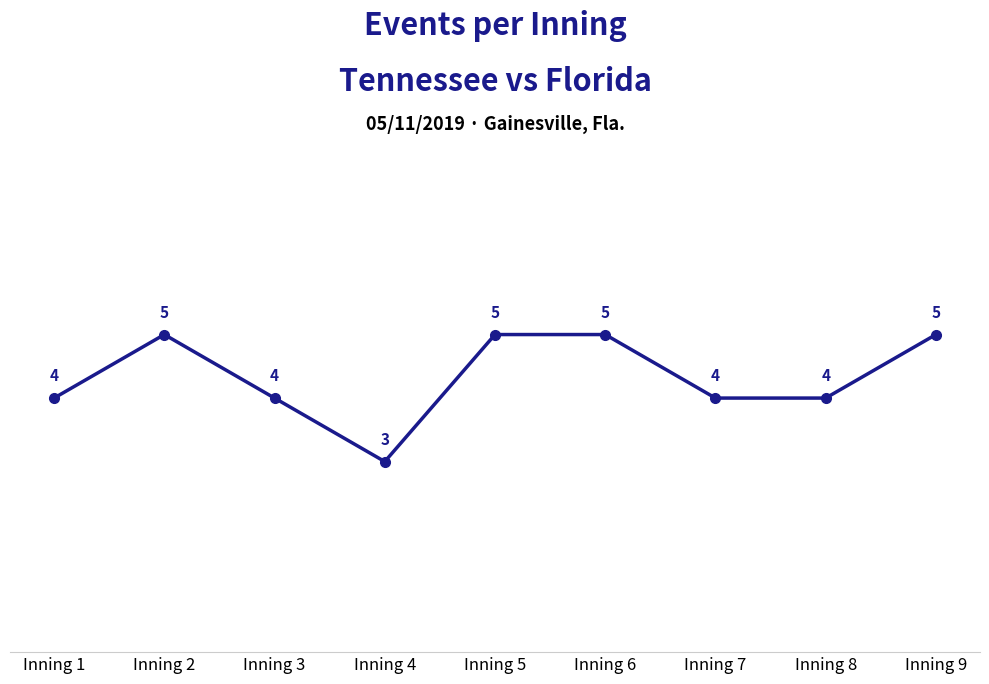

What is the value of the 8th point from the left?

4